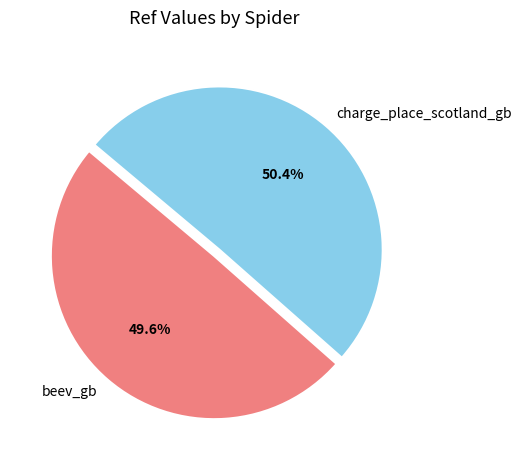

What is the total percentage of beev_gb and charge_place_scotland_gb?

100.0%